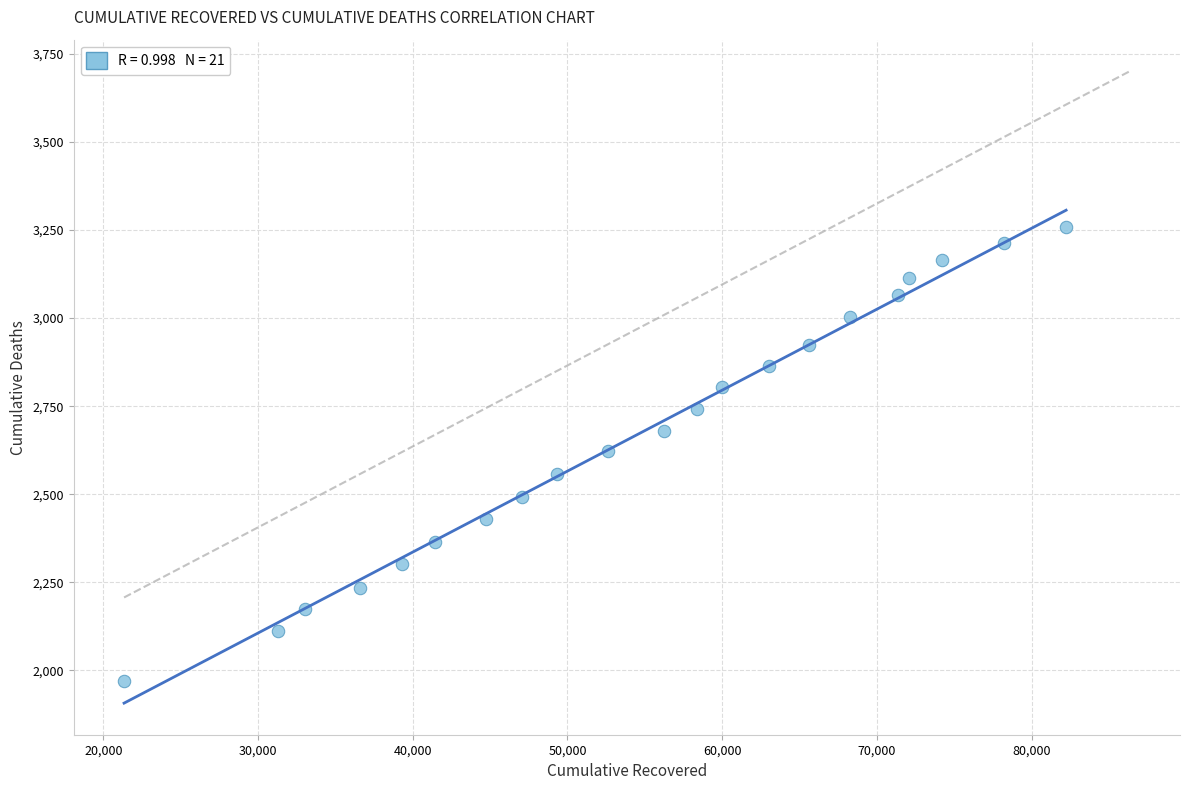

What is the range of Y values (max minus min)?

1289